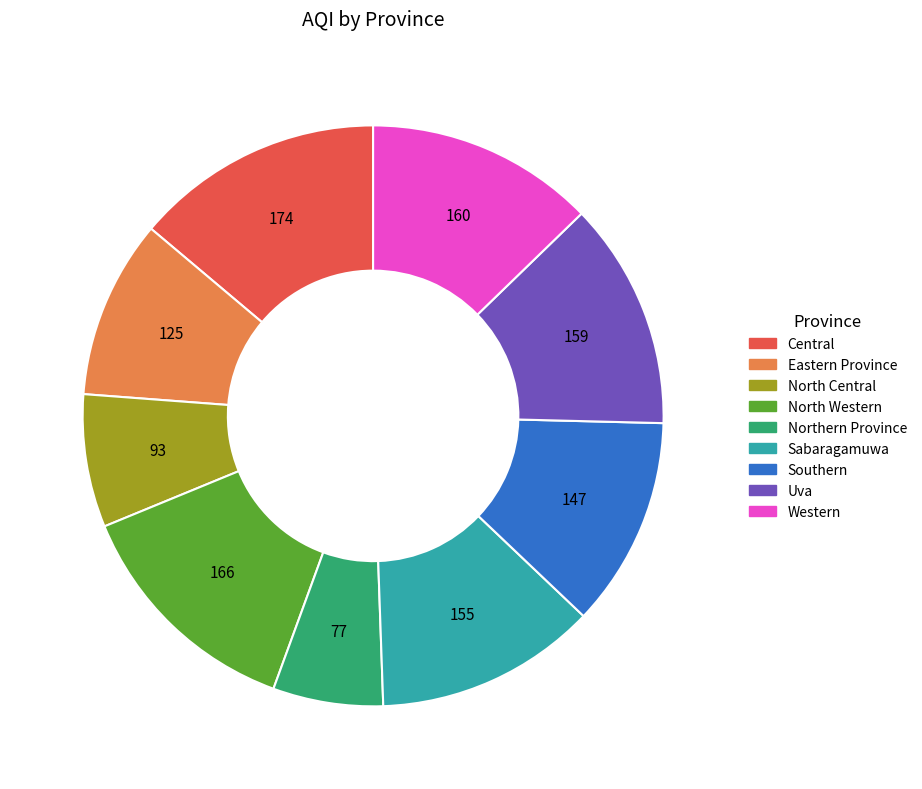

Count the number of slices in the pie.

9